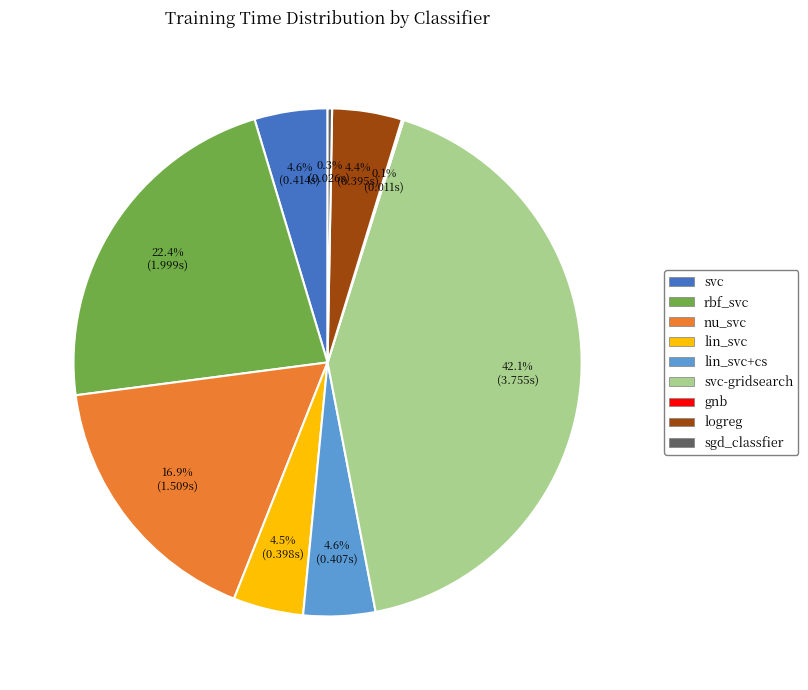

Is there a majority slice in this chart?

No